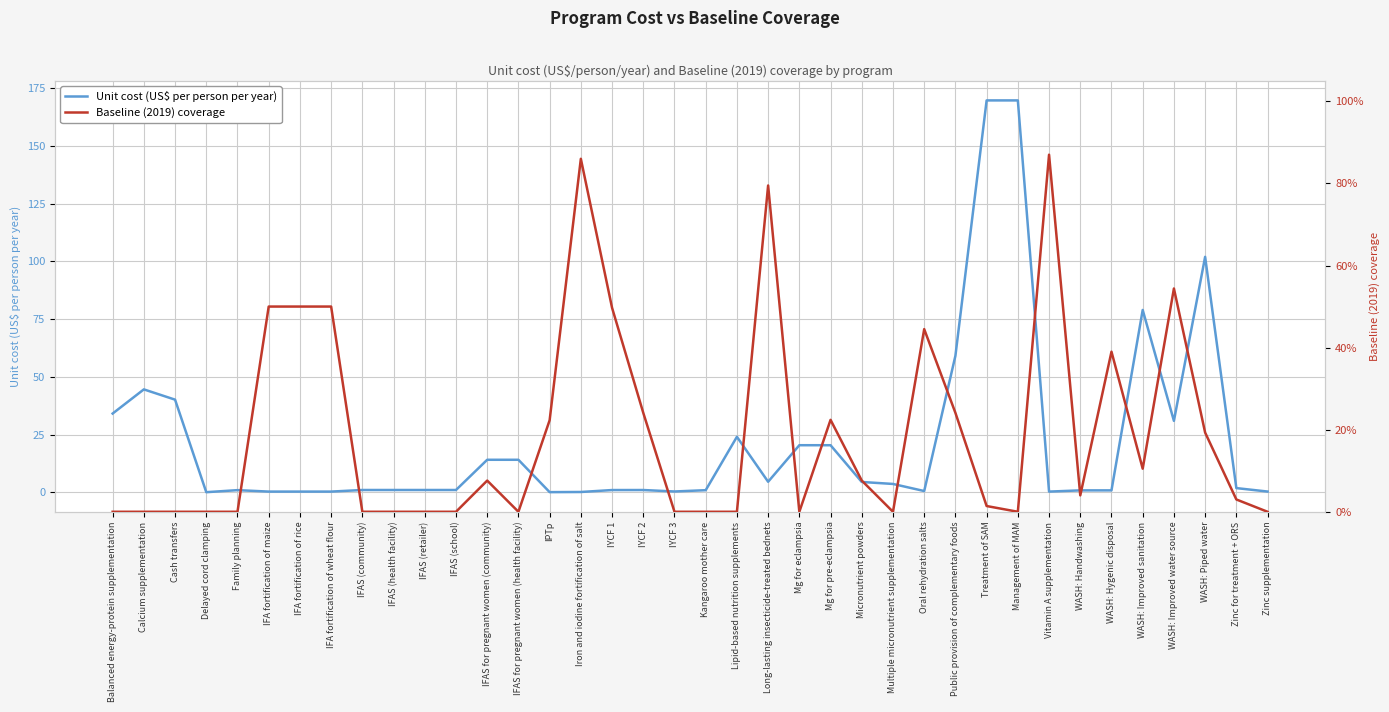

Is it true that Baseline (2019) coverage equals 0.5 at WASH: Improved water source?

True